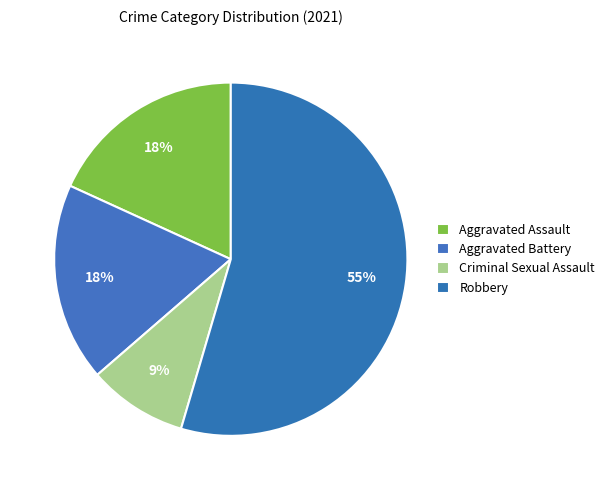

Count the number of slices in the pie.

4